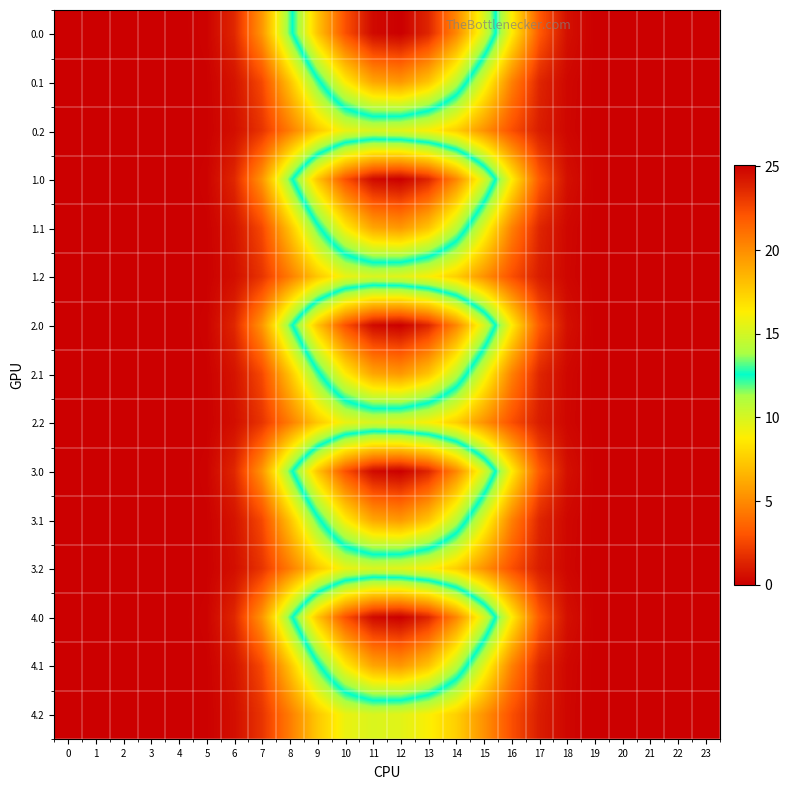

Reading left to right, transcribe all the data shown in this chart.

0.0: 0=0.0	1=0.0	2=0.0	3=0.0	4=0.0	5=0.1	6=1.4	7=5.4	8=11.9	9=17.9	10=22.2	11=24.7	12=25.1	13=23.7	14=20.2	15=15.2	16=8.8	17=3.2	18=0.6	19=0.0	20=0.0	21=0.0	22=0.0	23=0.0
0.1: 0=0.0	1=0.0	2=0.0	3=0.0	4=0.0	5=0.1	6=0.7	7=2.6	8=7.1	9=12.2	10=16.3	11=19.1	12=19.6	13=17.9	14=14.4	15=9.6	16=4.7	17=1.4	18=0.3	19=0.0	20=0.0	21=0.0	22=0.0	23=0.0
0.2: 0=0.0	1=0.0	2=0.0	3=0.0	4=0.0	5=0.1	6=0.6	7=1.9	8=4.5	9=7.3	10=9.4	11=9.9	12=9.7	13=8.9	14=7.6	15=5.3	16=2.8	17=1.1	18=0.3	19=0.0	20=0.0	21=0.0	22=0.0	23=0.0
1.0: 0=0.0	1=0.0	2=0.0	3=0.0	4=0.0	5=0.1	6=1.4	7=5.4	8=11.9	9=17.9	10=22.2	11=24.7	12=25.1	13=23.7	14=20.2	15=15.2	16=8.8	17=3.2	18=0.6	19=0.0	20=0.0	21=0.0	22=0.0	23=0.0
1.1: 0=0.0	1=0.0	2=0.0	3=0.0	4=0.0	5=0.1	6=0.7	7=2.6	8=7.1	9=12.2	10=16.3	11=19.1	12=19.6	13=17.9	14=14.4	15=9.6	16=4.7	17=1.4	18=0.3	19=0.0	20=0.0	21=0.0	22=0.0	23=0.0
1.2: 0=0.0	1=0.0	2=0.0	3=0.0	4=0.0	5=0.1	6=0.6	7=1.9	8=4.5	9=7.3	10=9.4	11=9.9	12=9.7	13=8.9	14=7.6	15=5.3	16=2.8	17=1.1	18=0.3	19=0.0	20=0.0	21=0.0	22=0.0	23=0.0
2.0: 0=0.0	1=0.0	2=0.0	3=0.0	4=0.0	5=0.1	6=1.4	7=5.4	8=11.9	9=17.9	10=22.2	11=24.7	12=25.1	13=23.7	14=20.2	15=15.2	16=8.8	17=3.2	18=0.6	19=0.0	20=0.0	21=0.0	22=0.0	23=0.0
2.1: 0=0.0	1=0.0	2=0.0	3=0.0	4=0.0	5=0.1	6=0.7	7=2.6	8=7.1	9=12.2	10=16.3	11=19.1	12=19.6	13=17.9	14=14.4	15=9.6	16=4.7	17=1.4	18=0.3	19=0.0	20=0.0	21=0.0	22=0.0	23=0.0
2.2: 0=0.0	1=0.0	2=0.0	3=0.0	4=0.0	5=0.1	6=0.6	7=1.9	8=4.5	9=7.3	10=9.4	11=9.9	12=9.7	13=8.9	14=7.6	15=5.3	16=2.8	17=1.1	18=0.3	19=0.0	20=0.0	21=0.0	22=0.0	23=0.0
3.0: 0=0.0	1=0.0	2=0.0	3=0.0	4=0.0	5=0.1	6=1.4	7=5.4	8=11.9	9=17.9	10=22.2	11=24.7	12=25.1	13=23.7	14=20.2	15=15.2	16=8.8	17=3.2	18=0.6	19=0.0	20=0.0	21=0.0	22=0.0	23=0.0
3.1: 0=0.0	1=0.0	2=0.0	3=0.0	4=0.0	5=0.1	6=0.7	7=2.6	8=7.1	9=12.2	10=16.3	11=19.1	12=19.6	13=17.9	14=14.4	15=9.6	16=4.7	17=1.4	18=0.3	19=0.0	20=0.0	21=0.0	22=0.0	23=0.0
3.2: 0=0.0	1=0.0	2=0.0	3=0.0	4=0.0	5=0.1	6=0.6	7=1.9	8=4.5	9=7.3	10=9.4	11=9.9	12=9.7	13=8.9	14=7.6	15=5.3	16=2.8	17=1.1	18=0.3	19=0.0	20=0.0	21=0.0	22=0.0	23=0.0
4.0: 0=0.0	1=0.0	2=0.0	3=0.0	4=0.0	5=0.1	6=1.4	7=5.4	8=11.9	9=17.9	10=22.2	11=24.7	12=25.1	13=23.7	14=20.2	15=15.2	16=8.8	17=3.2	18=0.6	19=0.0	20=0.0	21=0.0	22=0.0	23=0.0
4.1: 0=0.0	1=0.0	2=0.0	3=0.0	4=0.0	5=0.1	6=0.7	7=2.6	8=7.1	9=12.2	10=16.3	11=19.1	12=19.6	13=17.9	14=14.4	15=9.6	16=4.7	17=1.4	18=0.3	19=0.0	20=0.0	21=0.0	22=0.0	23=0.0
4.2: 0=0.0	1=0.0	2=0.0	3=0.0	4=0.0	5=0.1	6=0.6	7=1.9	8=4.5	9=7.3	10=9.4	11=9.9	12=9.7	13=8.9	14=7.6	15=5.3	16=2.8	17=1.1	18=0.3	19=0.0	20=0.0	21=0.0	22=0.0	23=0.0